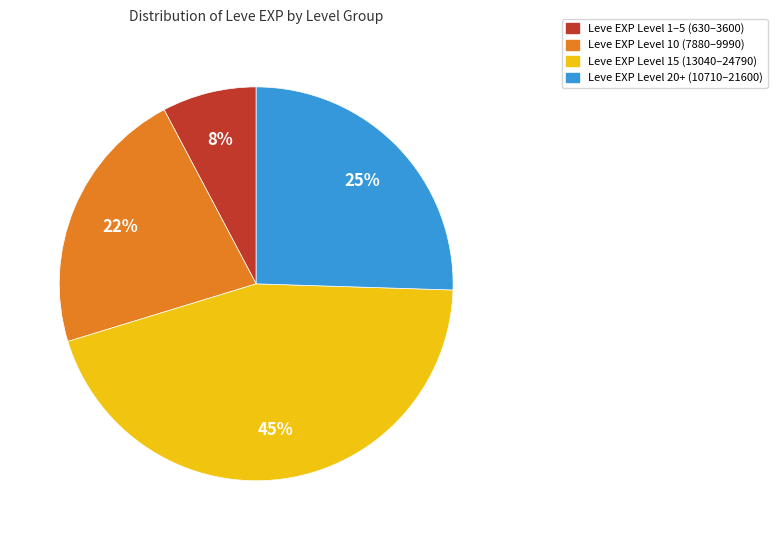

To the nearest percent, what is the average slice percentage?

25%